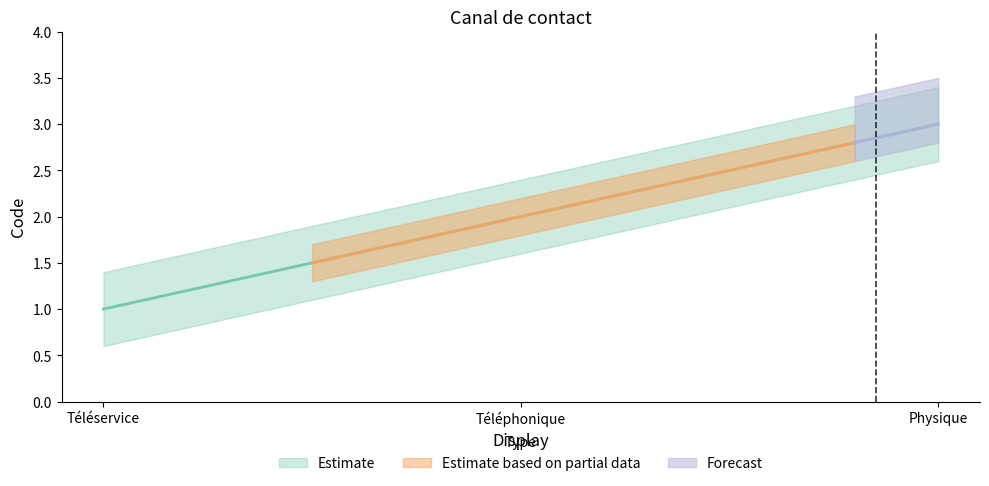

Does the chart have visible grid lines?

No